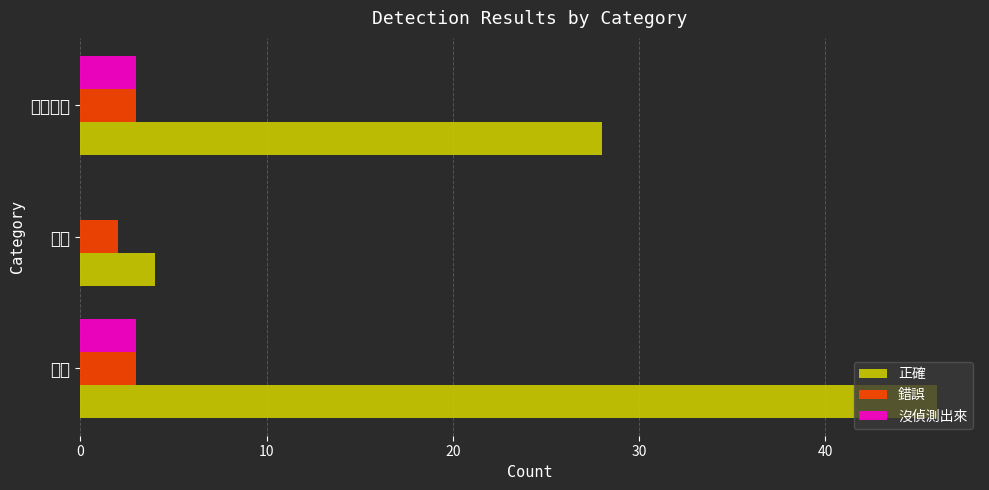

What is the average value of the 錯誤 series?

3